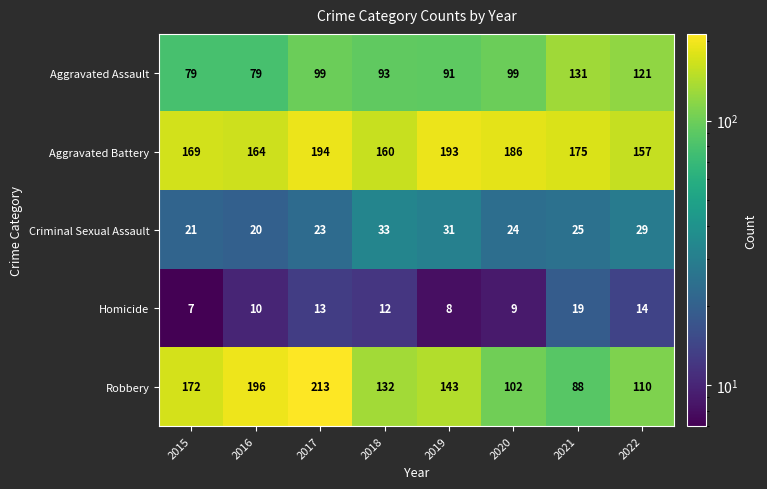

Is it true that Aggravated Assault equals 99 at 2017?

True